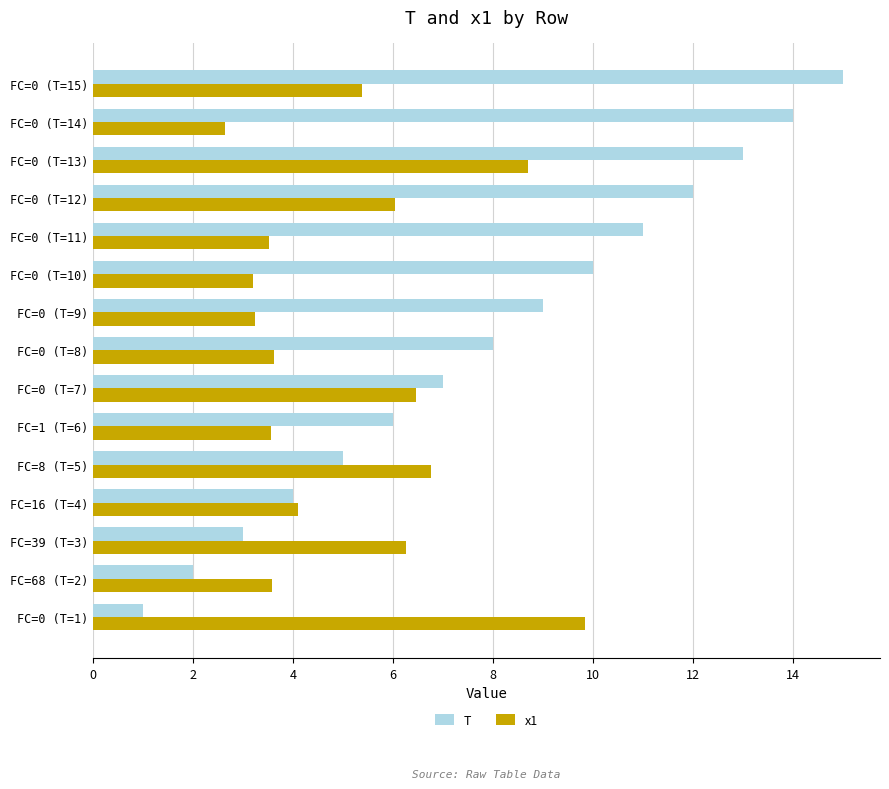

Which label corresponds to the largest value in the chart?

FC=0 (T=15)